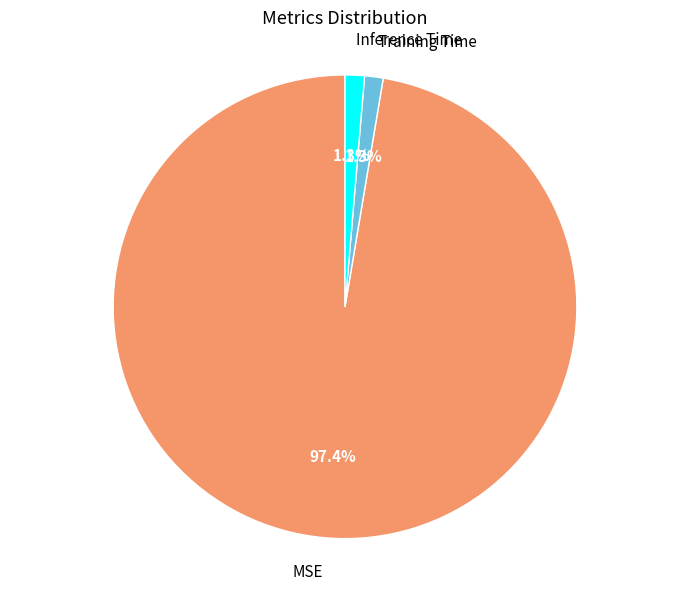

Does MSE account for over 50% of the chart?

Yes